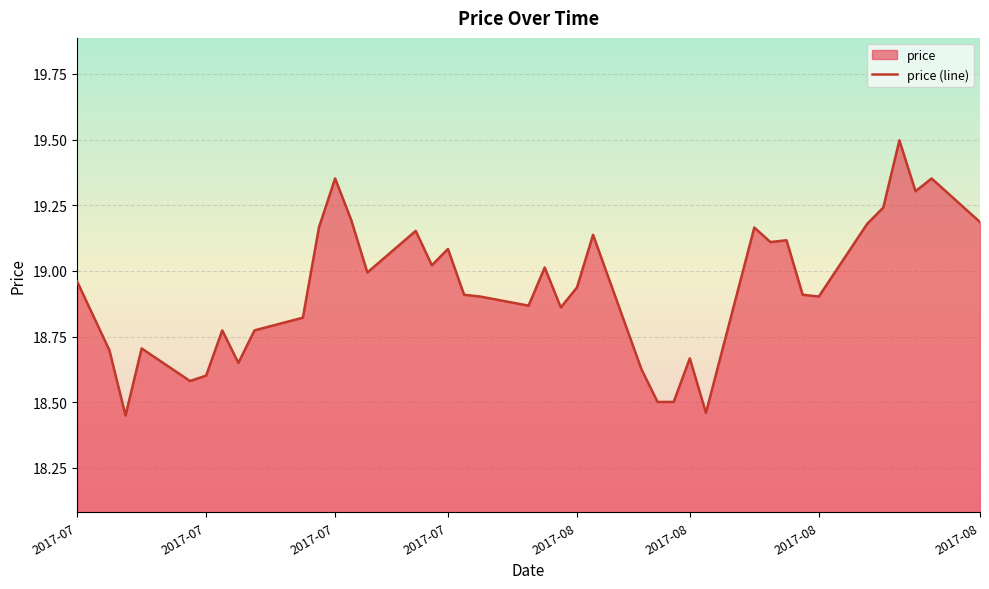

How many lines are shown in the chart?

1